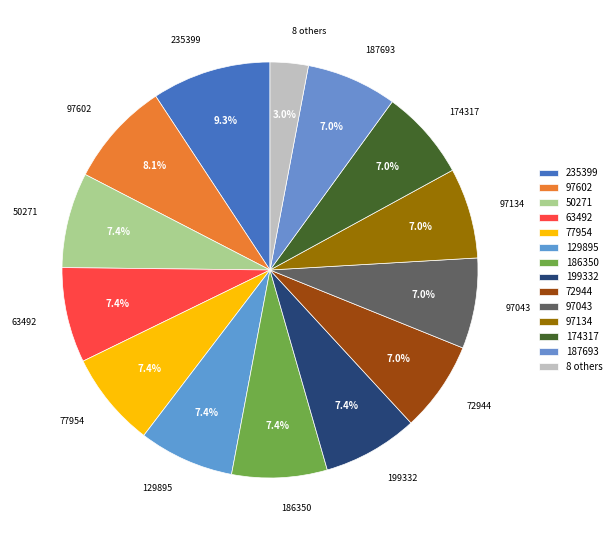

Count the number of slices in the pie.

14